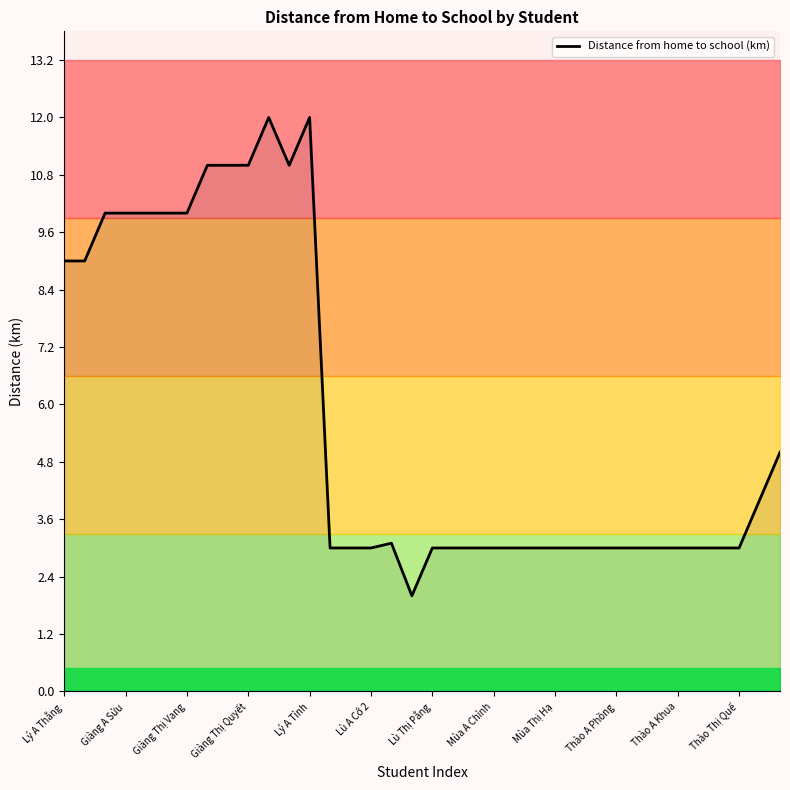

The value at 26 is 1.4. True or false?

False